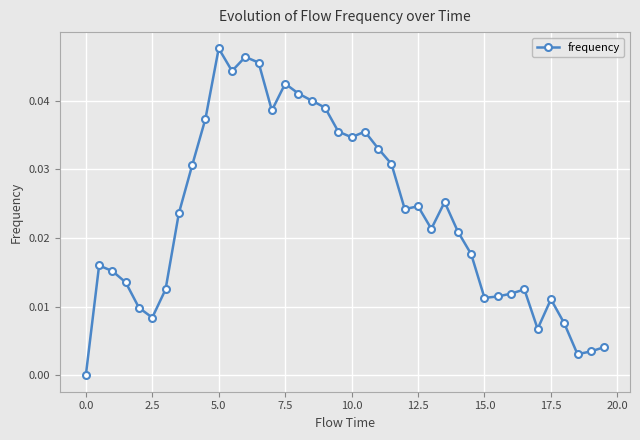

What is the sum of all values?

0.9